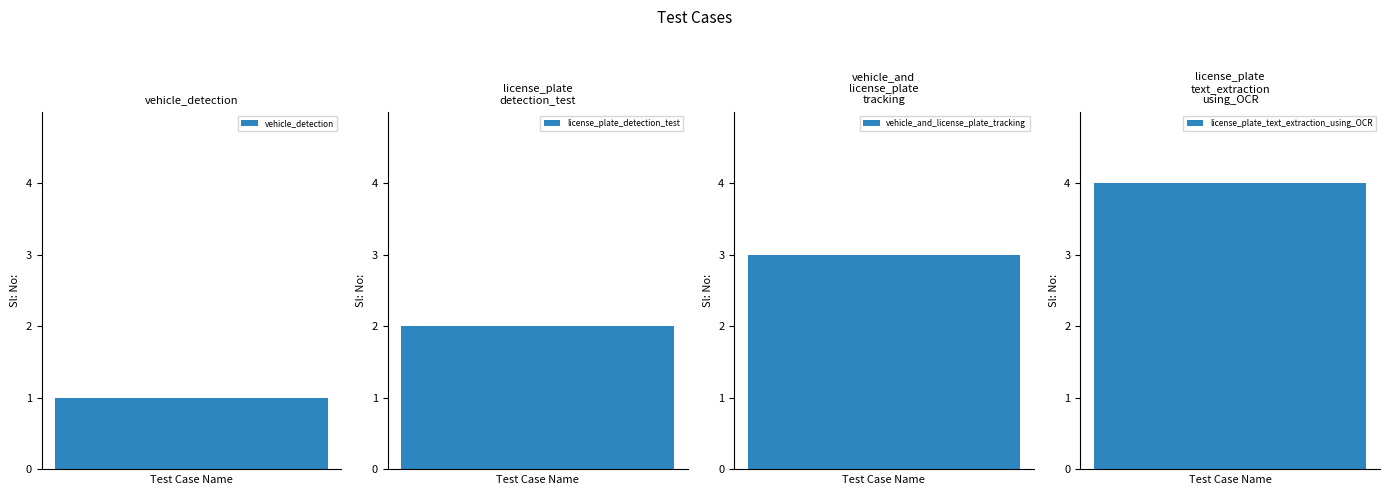

What is the difference between the maximum and minimum values?

3